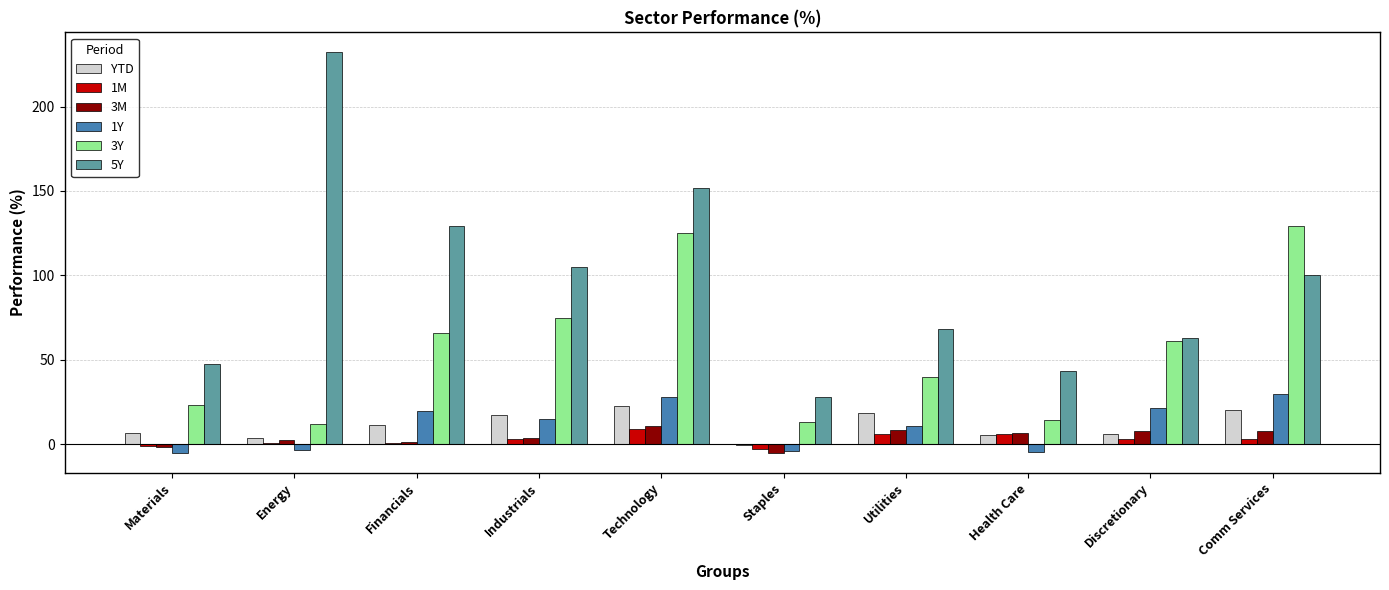

What is the total value across all series at Utilities?

152.1